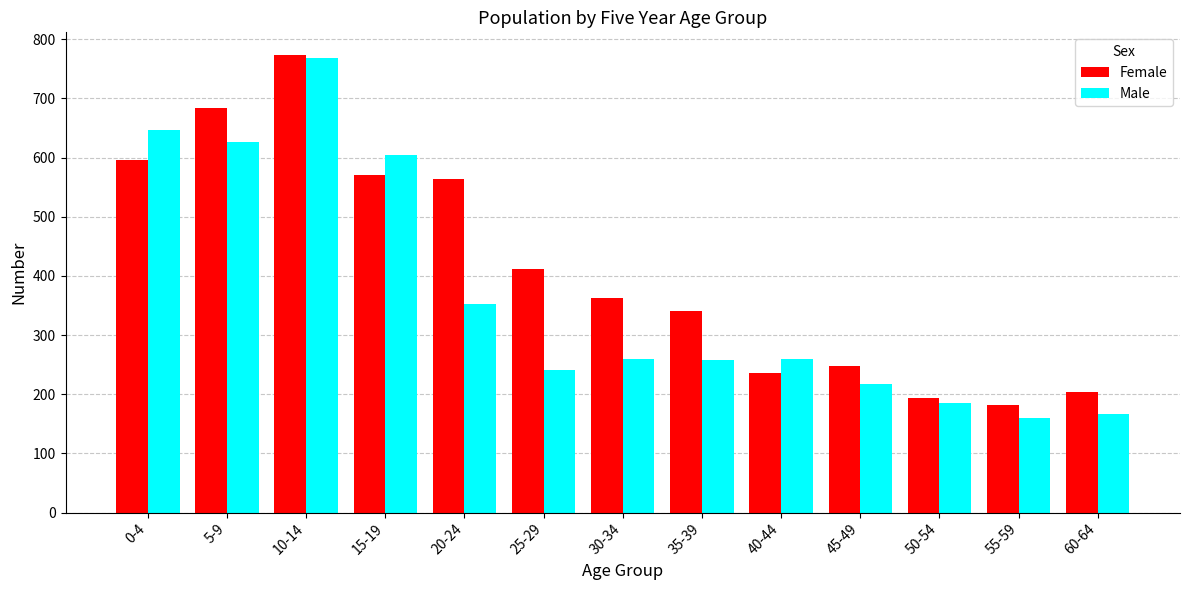

The value of Female at 55-59 is 284. True or false?

False